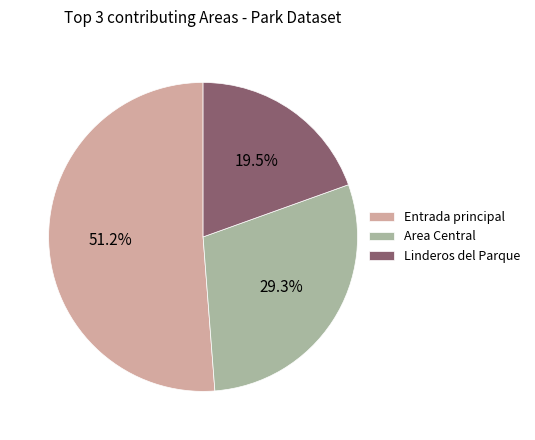

To the nearest percent, what is the difference between the largest and smallest slice percentages?

32%